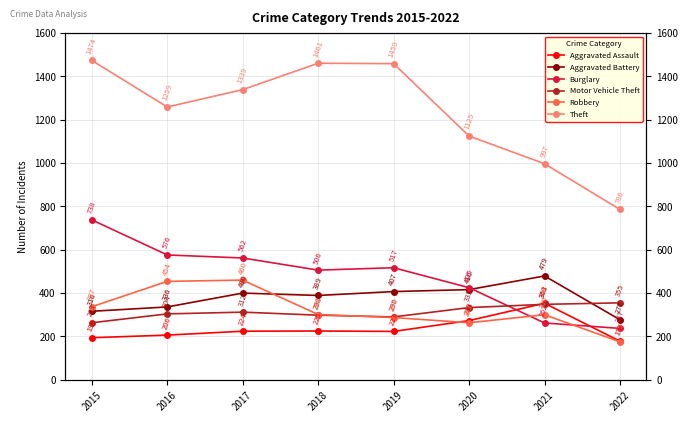

Reading left to right, what are all the values shown in this chart?

Aggravated Assault: 2015=194	2016=206	2017=224	2018=225	2019=223	2020=273	2021=353	2022=178
Aggravated Battery: 2015=316	2016=336	2017=400	2018=389	2019=407	2020=416	2021=479	2022=277
Burglary: 2015=738	2016=576	2017=562	2018=506	2019=517	2020=425	2021=262	2022=237
Motor Vehicle Theft: 2015=263	2016=304	2017=312	2018=298	2019=290	2020=333	2021=348	2022=355
Robbery: 2015=337	2016=454	2017=460	2018=301	2019=287	2020=263	2021=300	2022=175
Theft: 2015=1474	2016=1259	2017=1339	2018=1461	2019=1459	2020=1125	2021=997	2022=786